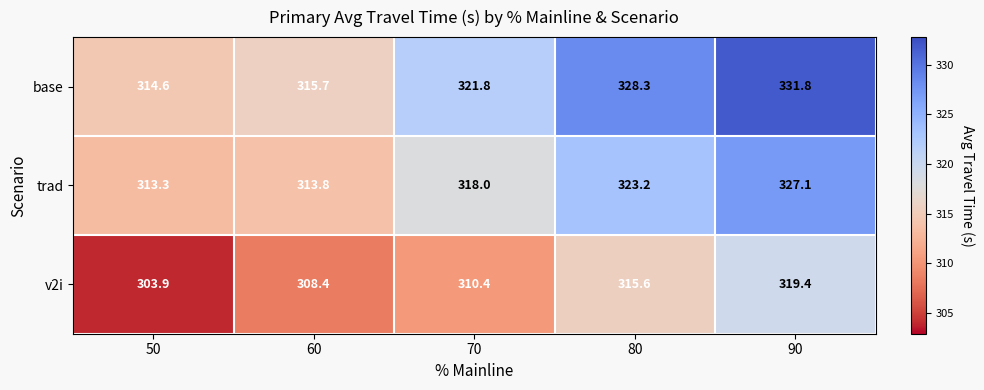

What is the difference between the second highest and second lowest values in the base series?

12.6